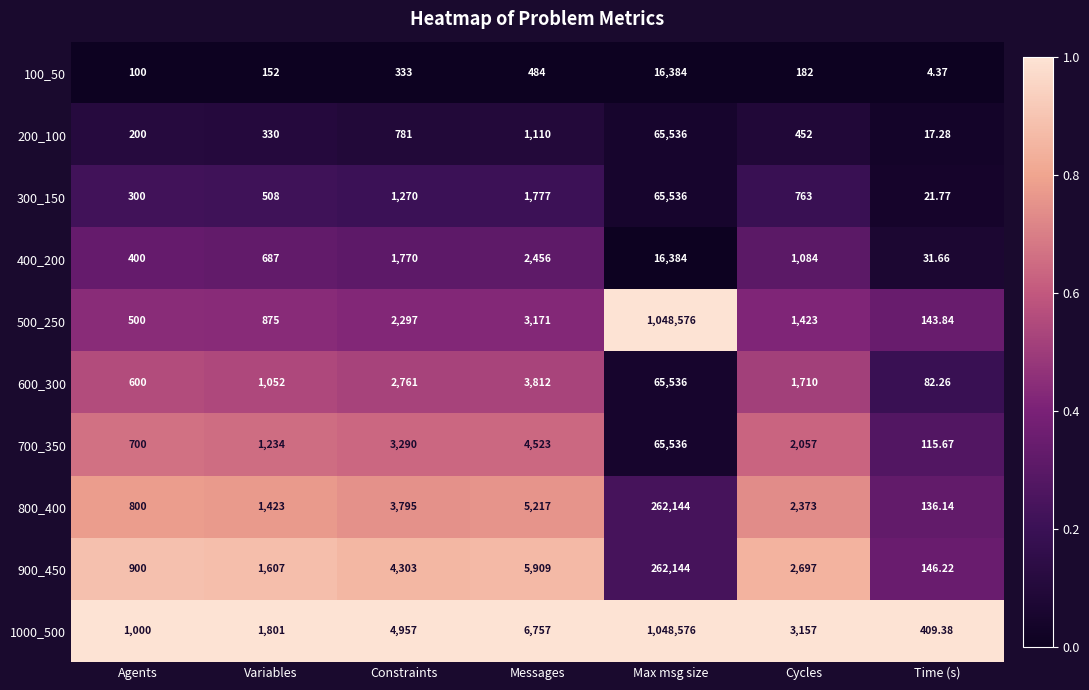

At which category is the sum across all series the highest?

Max msg size